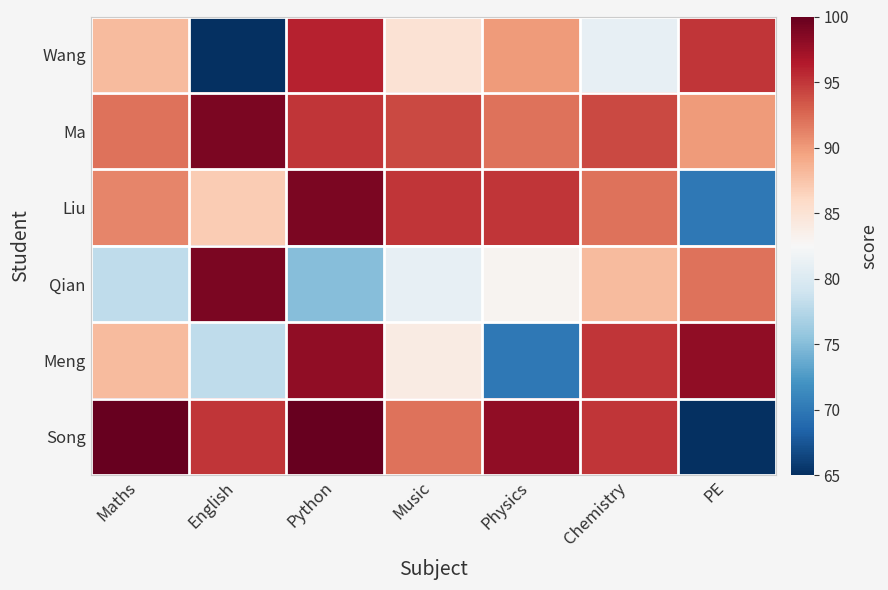

Rank the series at Python from lowest to highest value.

Qian, Ma, Wang, Meng, Liu, Song